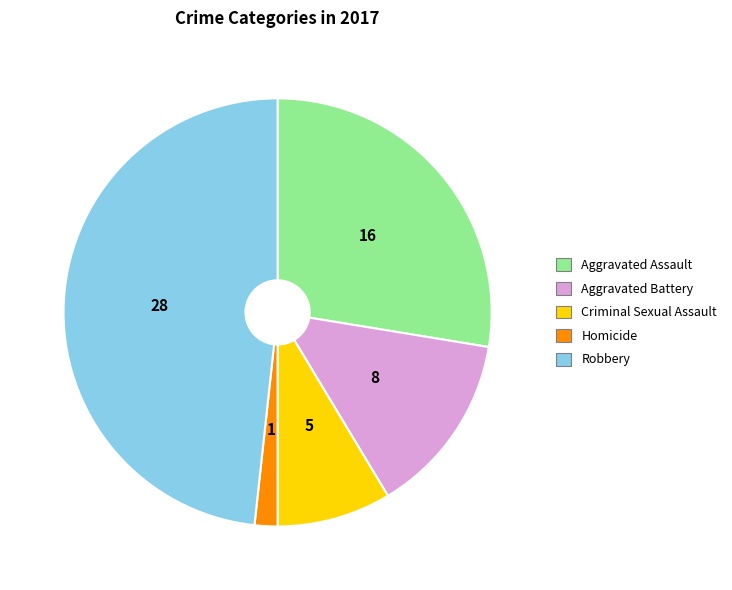

Which category has the smallest portion of the pie?

Homicide